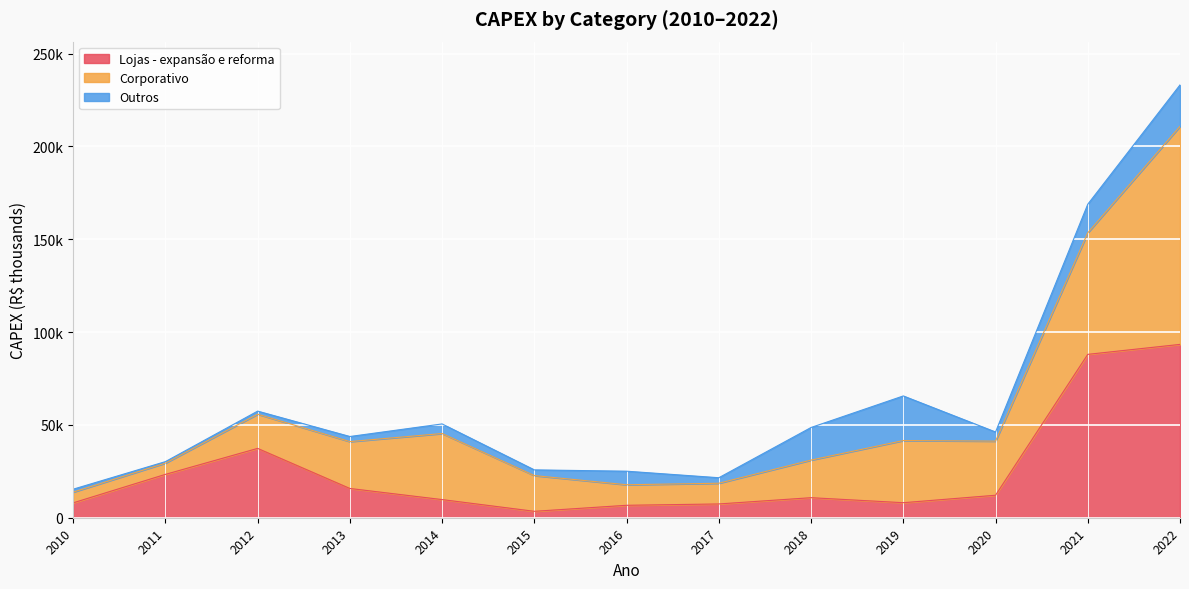

The Outros series shows 782.4 at 2012. True or false?

False